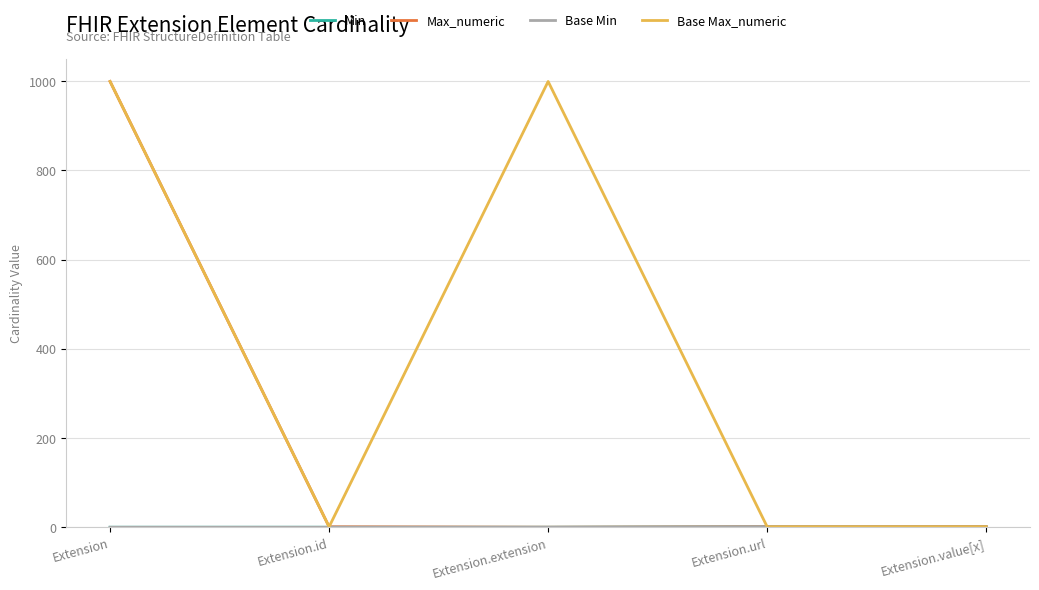

Is this an area chart (filled region under the line)?

No